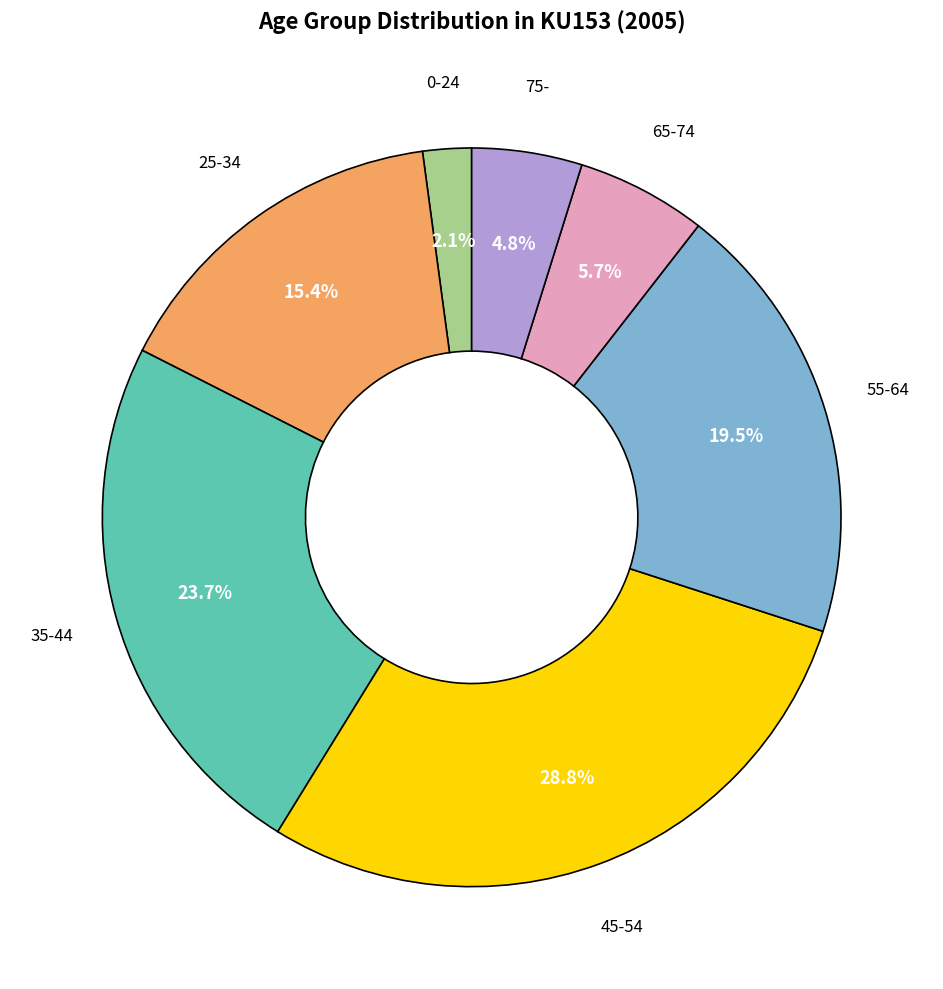

Does any single category account for the majority?

No